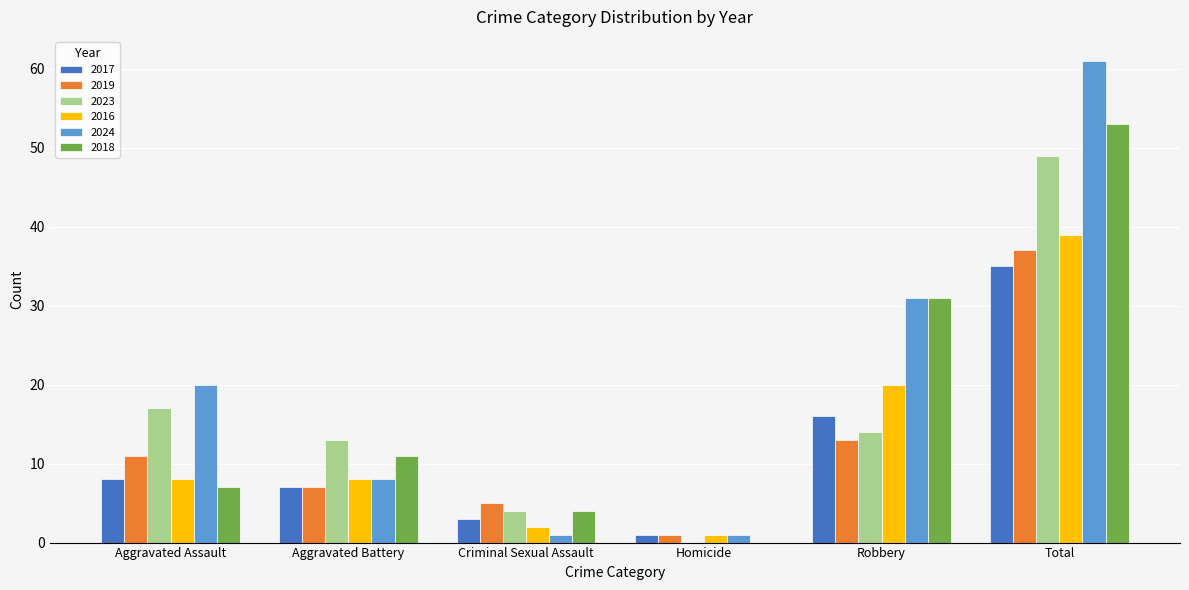

The value of 2023 at Aggravated Assault is 28. True or false?

False